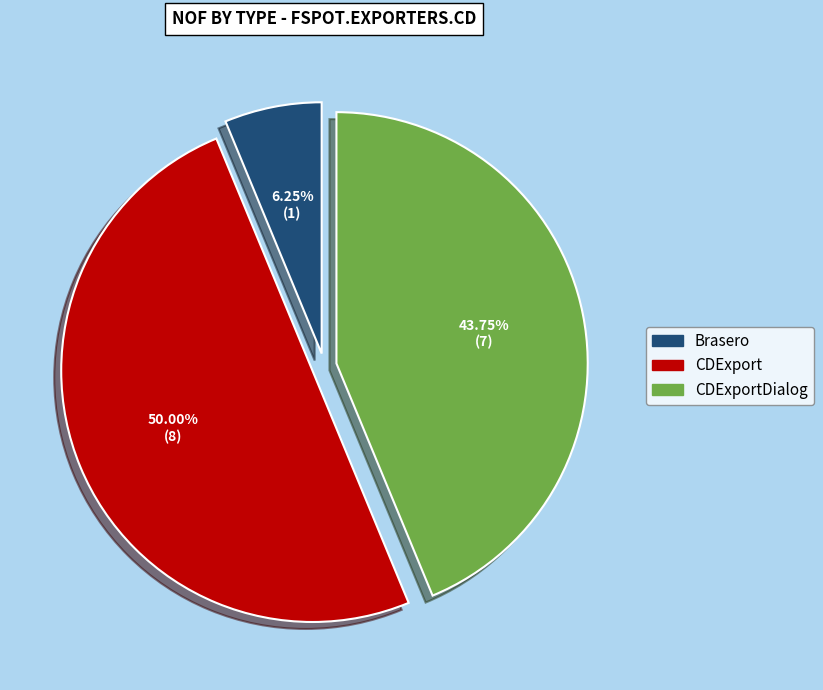

Count the number of slices in the pie.

3